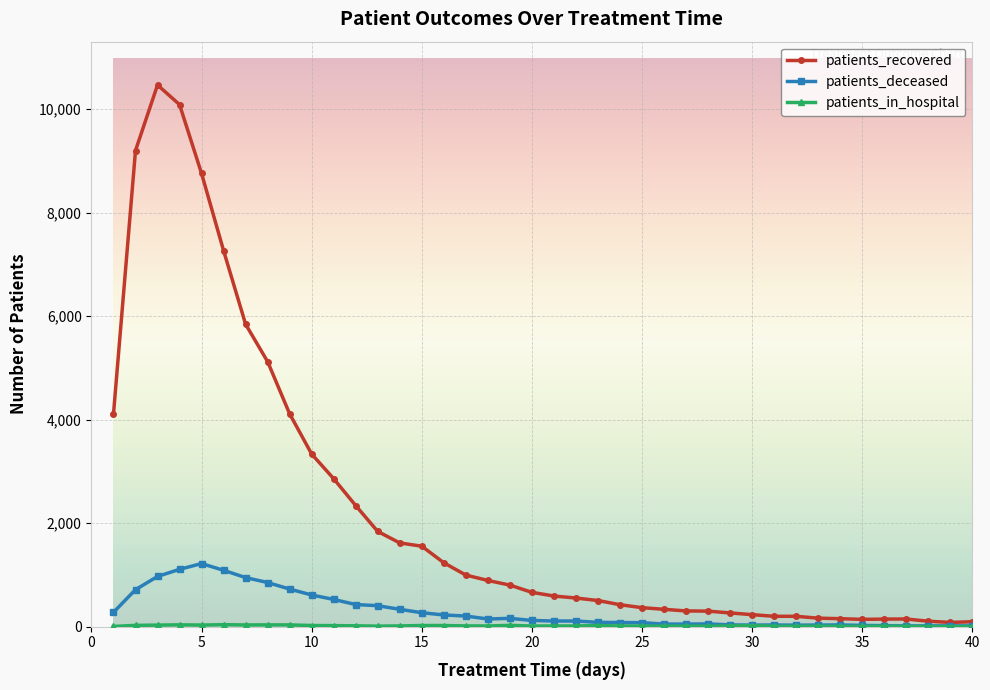

Which series has the largest range (max minus min)?

patients_recovered